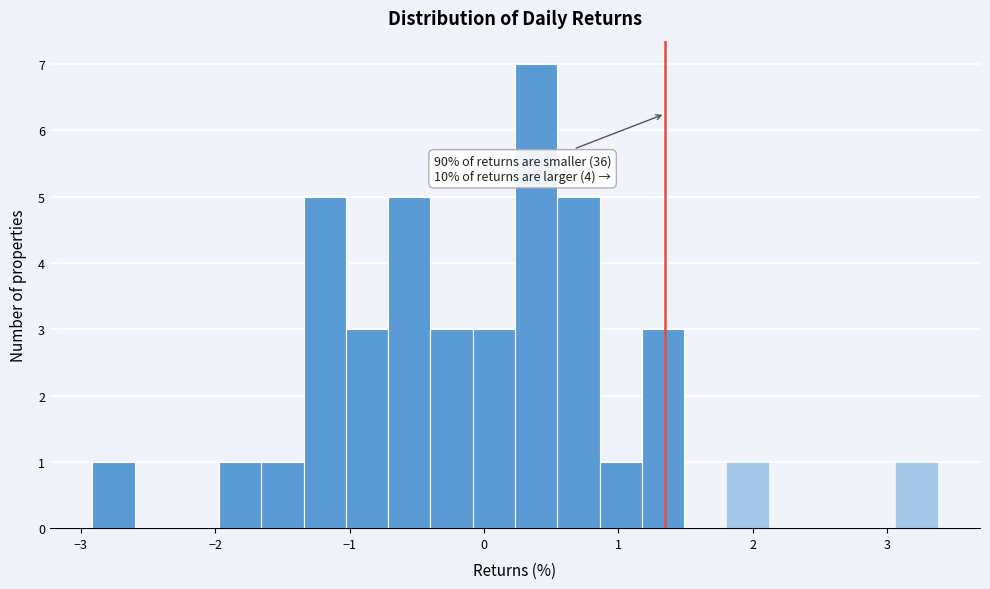

Around what value on the x-axis is the tallest bar? Give the approximate position of its centre, as read against the axis.

0.4